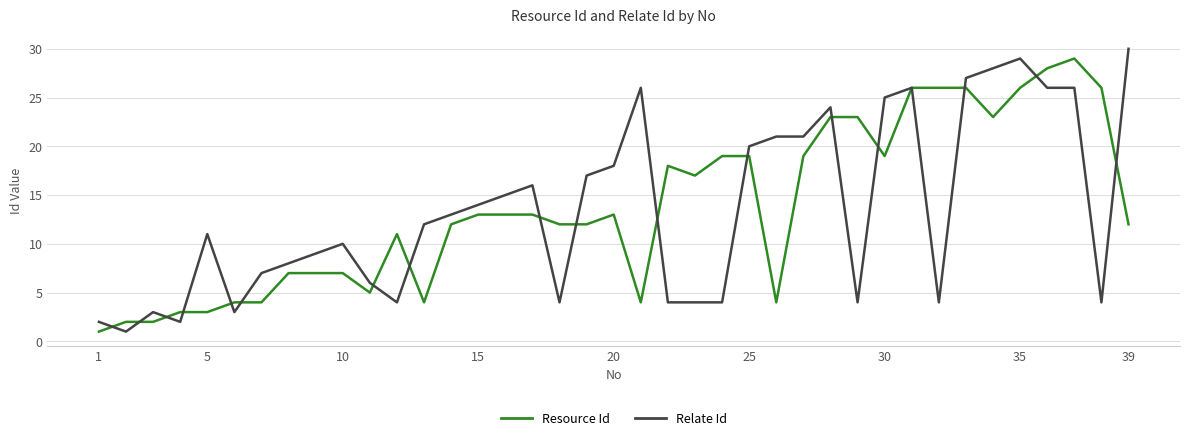

Is this an area chart (filled region under the line)?

No